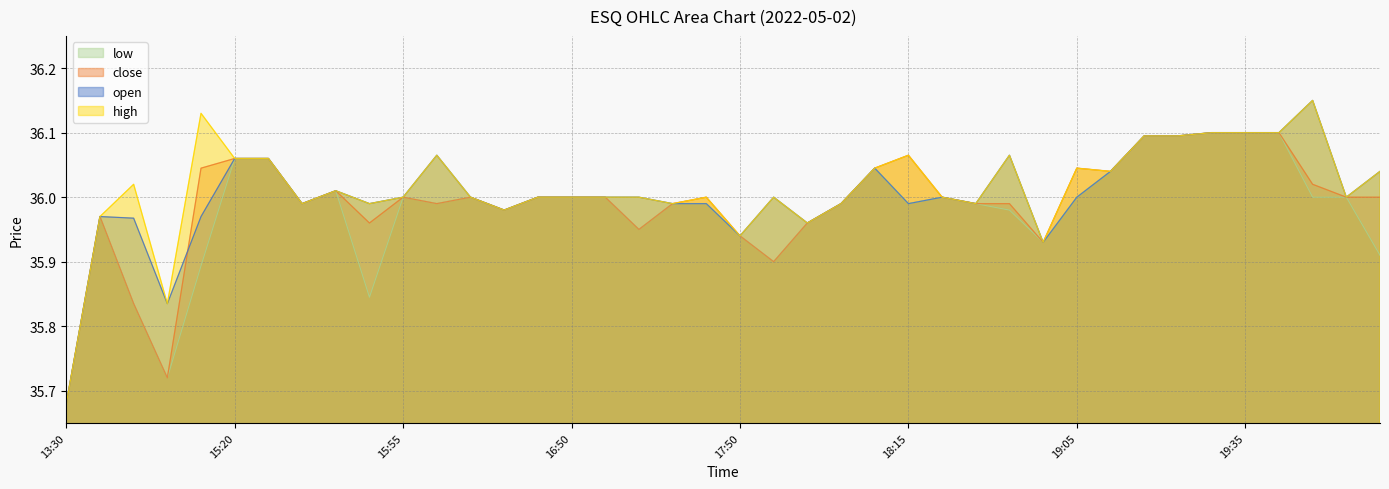

At which category does high reach its first local valley?

15:10